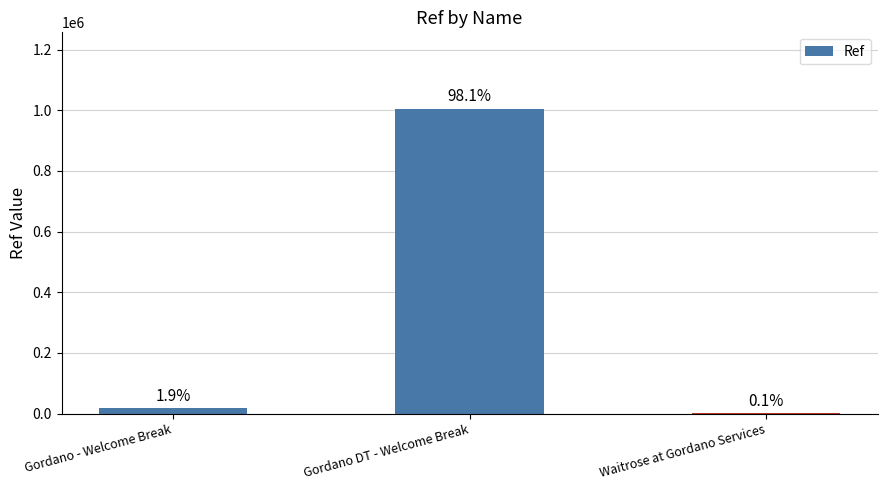

Are the bars horizontal?

No